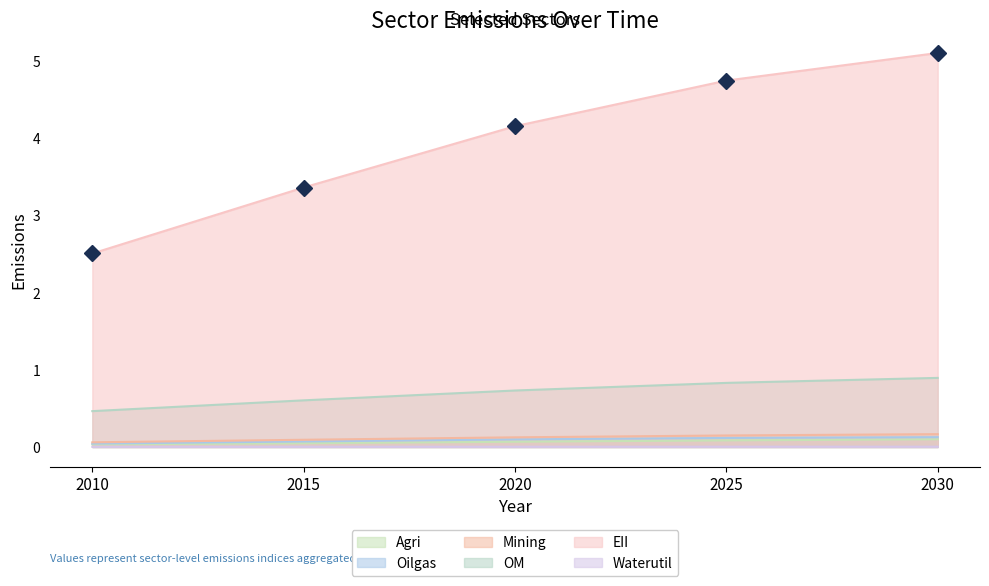

What is the sum of the EII values at 2010 and 2015?

5.9